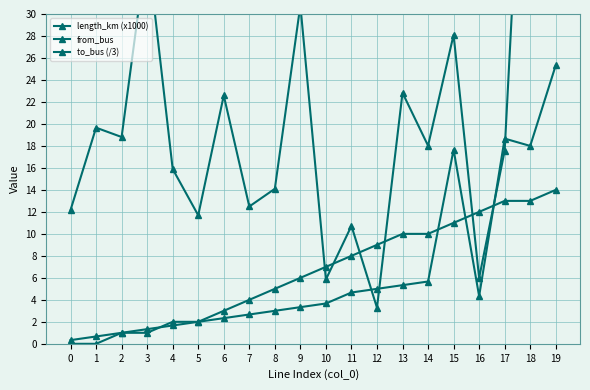

At which category does to_bus (/3) reach its first local valley?

16